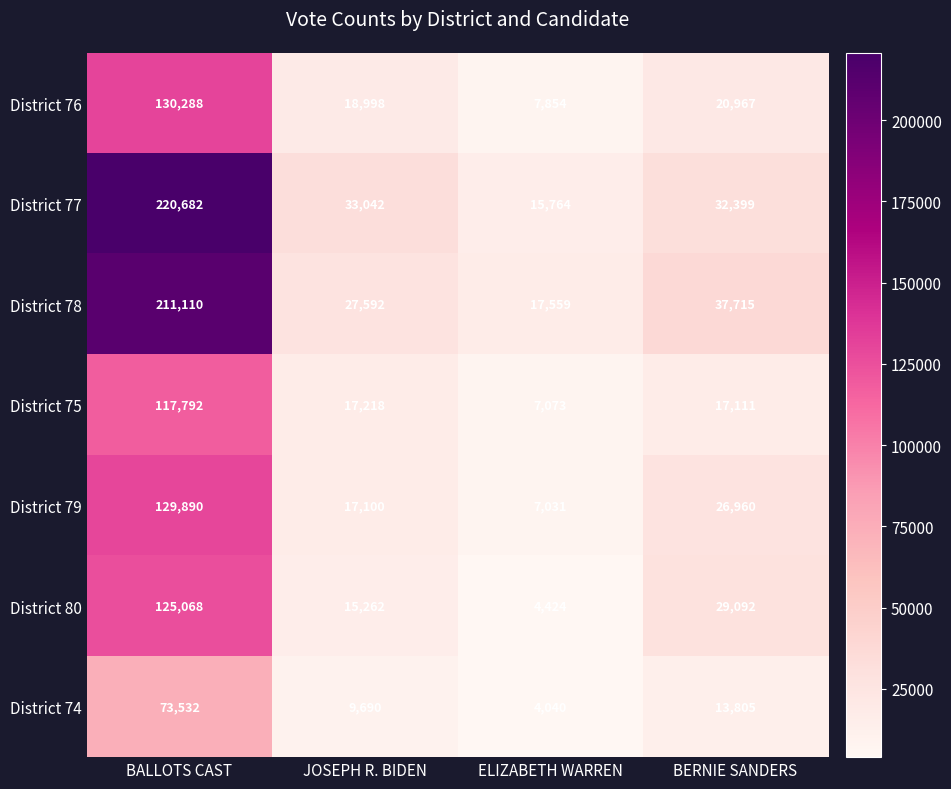

Is it true that District 76 equals 130288 at BALLOTS CAST?

True